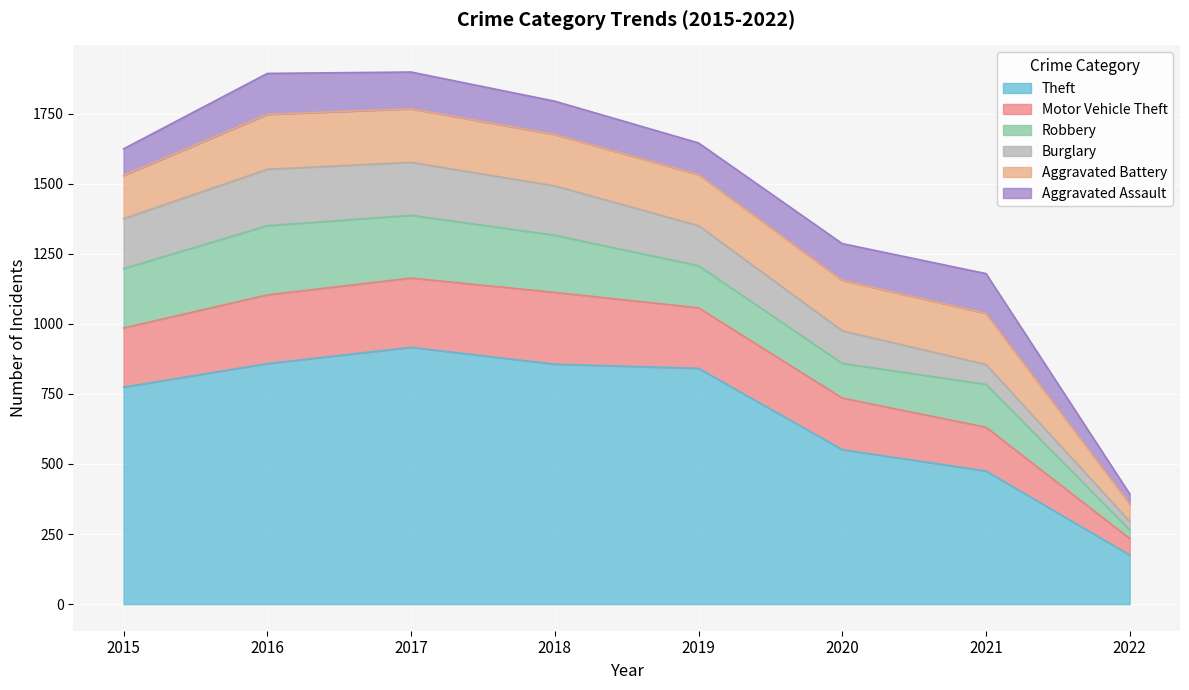

Rank the series by their maximum value, from highest to lowest.

Theft, Motor Vehicle Theft, Robbery, Burglary, Aggravated Battery, Aggravated Assault